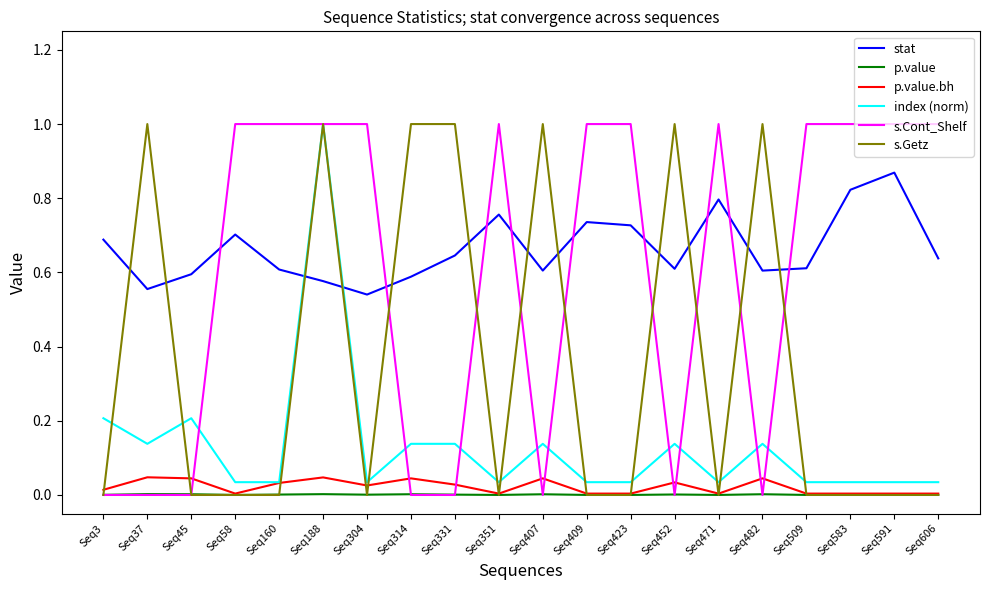

What are all the series names shown in the legend?

stat, p.value, p.value.bh, index (norm), s.Cont_Shelf, s.Getz